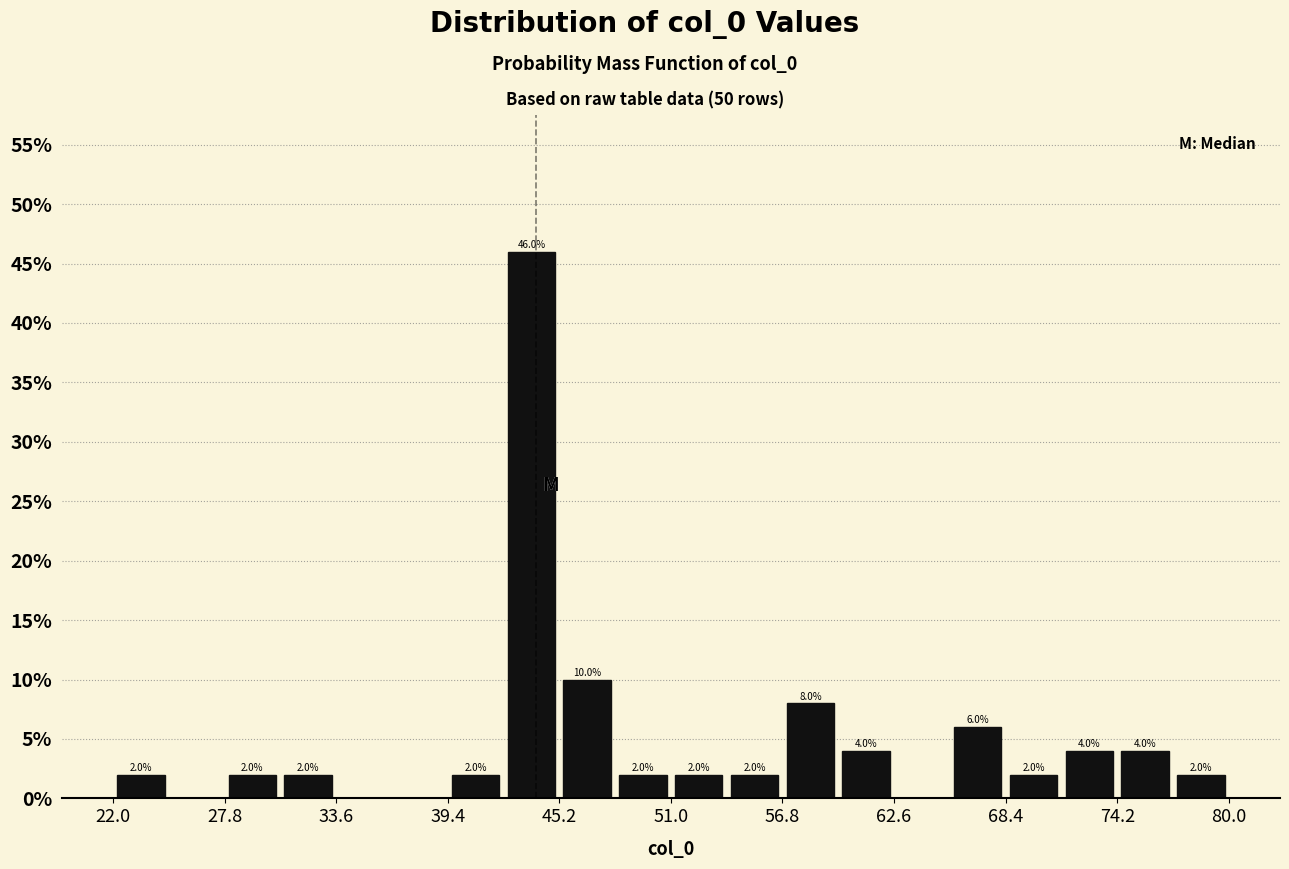

Around what value on the x-axis is the tallest bar? Give the approximate position of its centre, as read against the axis.

44